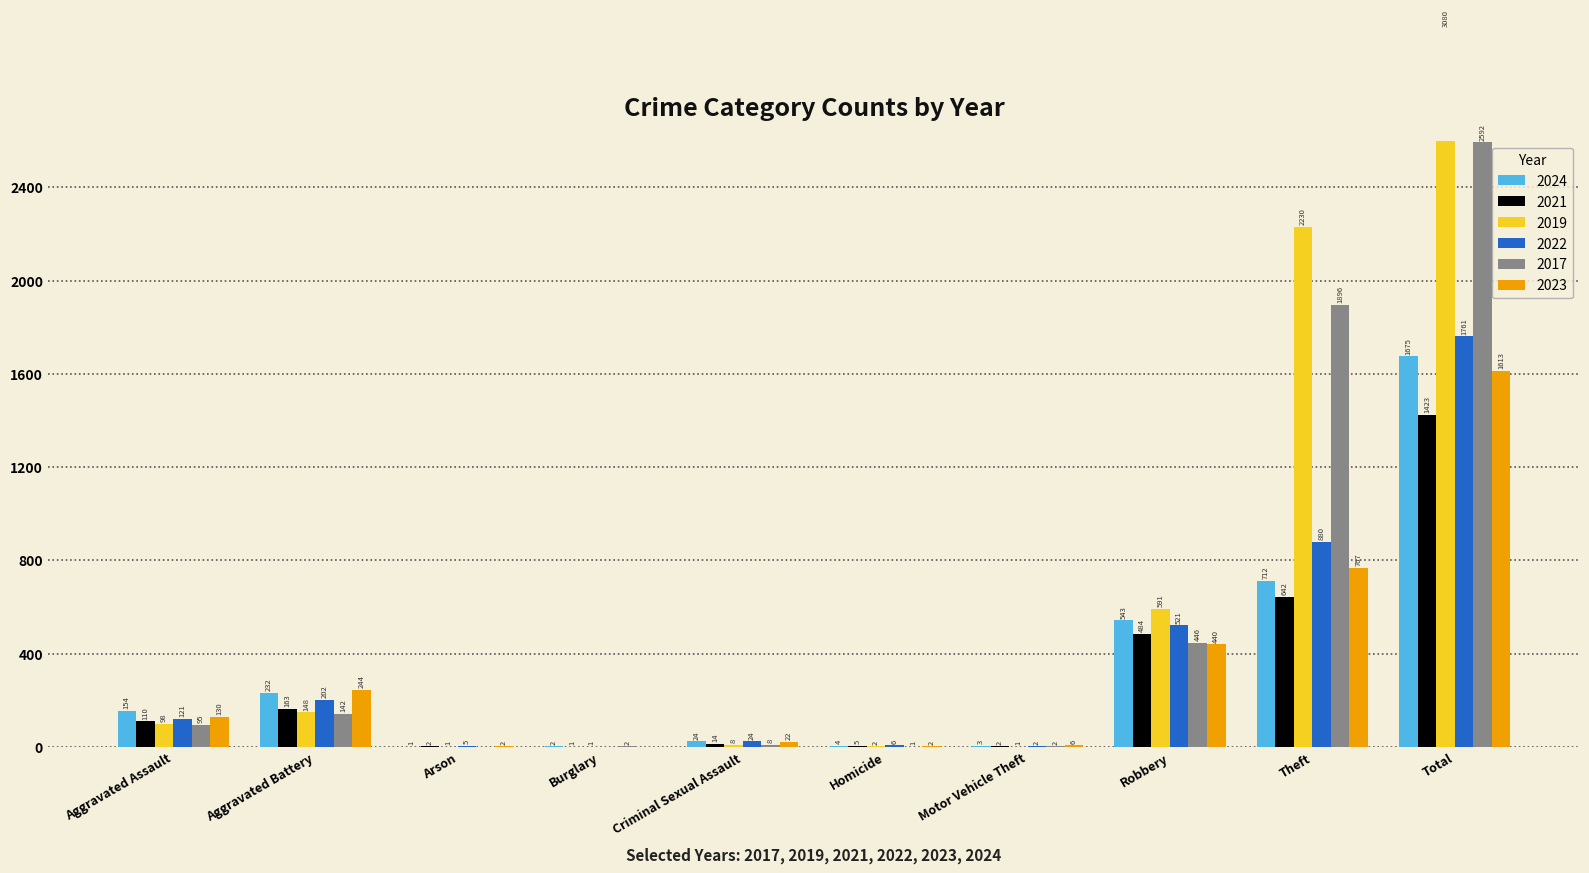

What is the maximum value for 2024?

1675